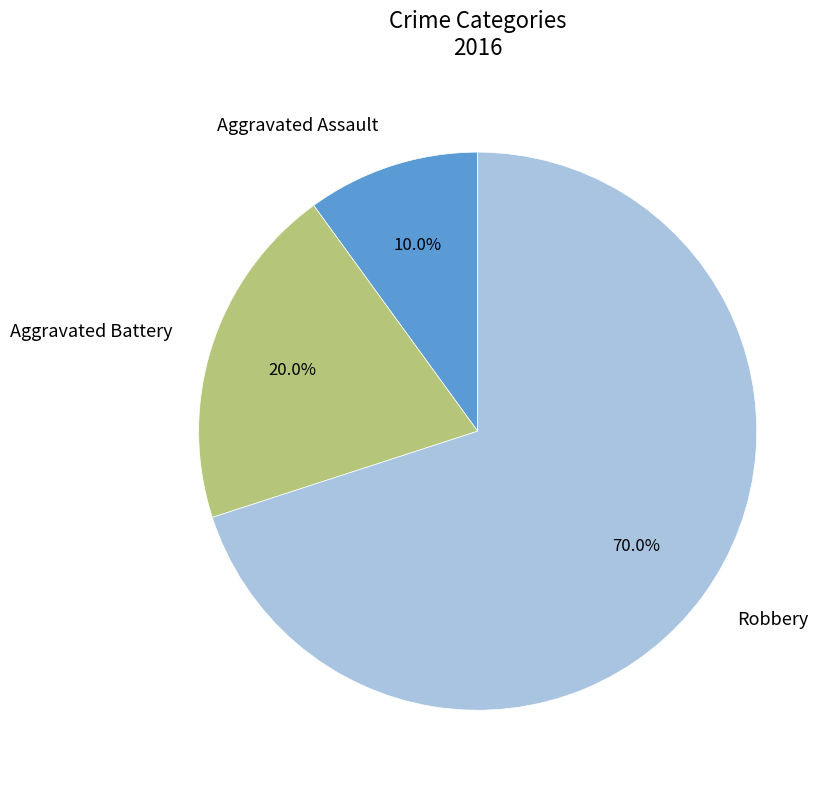

To the nearest percent, what is the average slice percentage?

33%